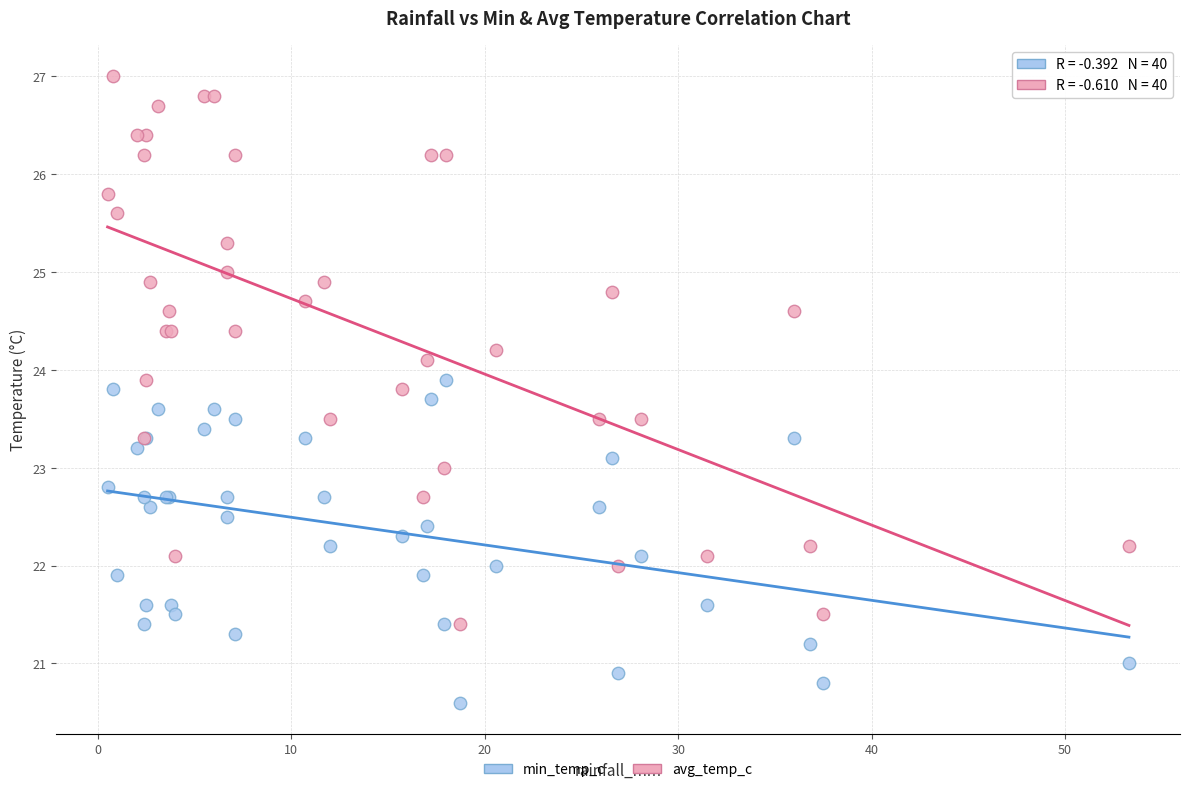

Which series contains the highest Y value?

avg_temp_c